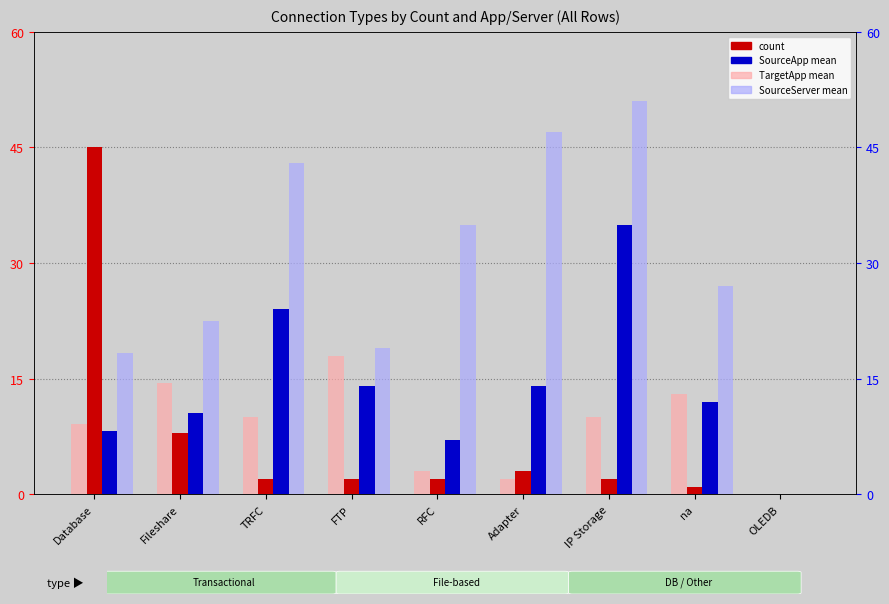

What is the difference between the maximum and minimum values in the TargetApp mean series?

18.0